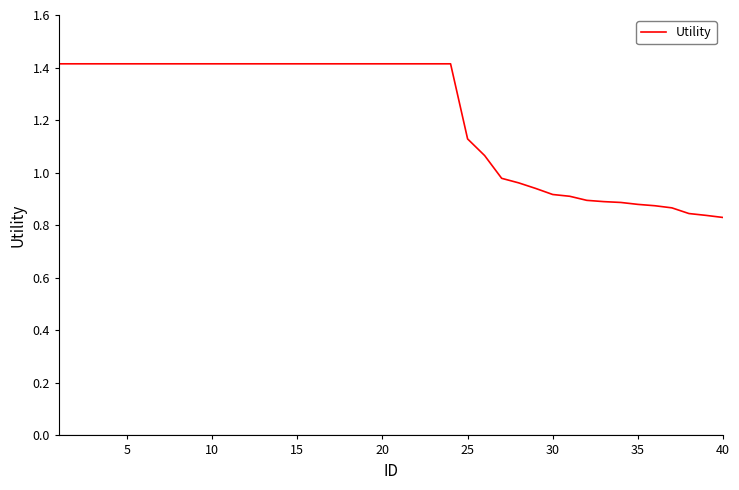

What is the difference between the maximum and minimum values?

0.6